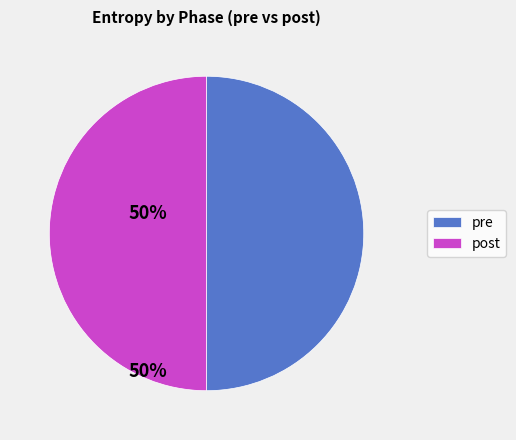

Is the sum of post and pre greater than half?

Yes